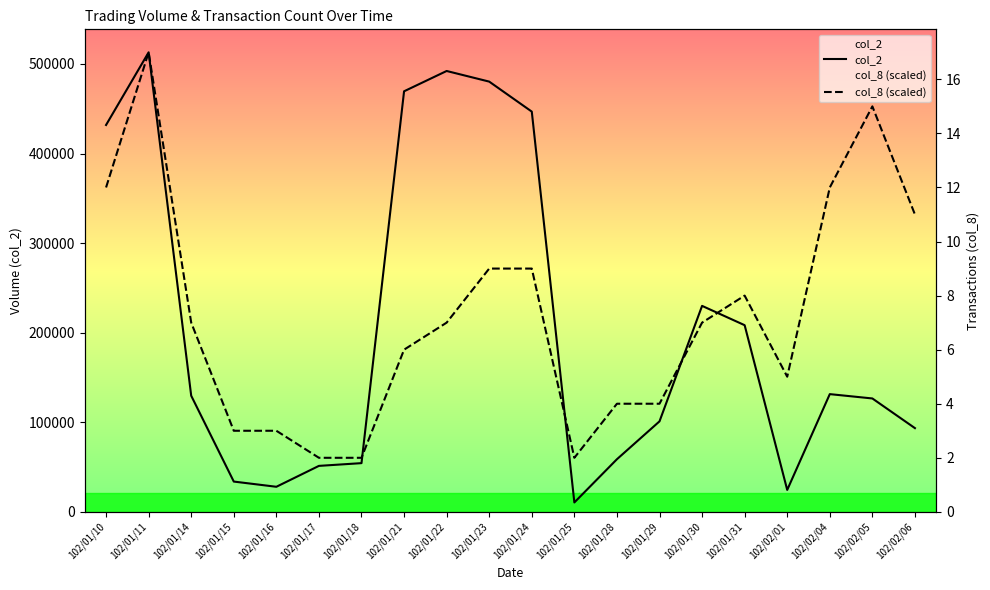

True or false: col_8 (scaled) and col_2 intersect in this chart.

True